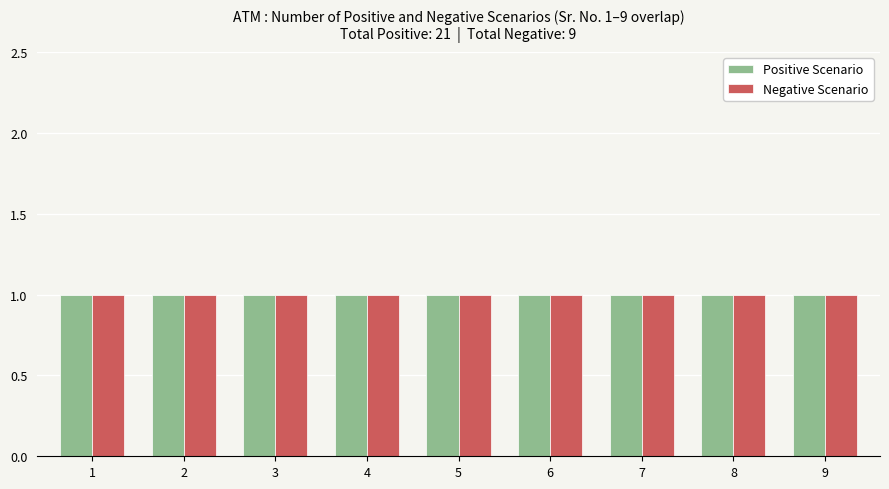

Rank the series by their maximum value, from highest to lowest.

Positive Scenario, Negative Scenario